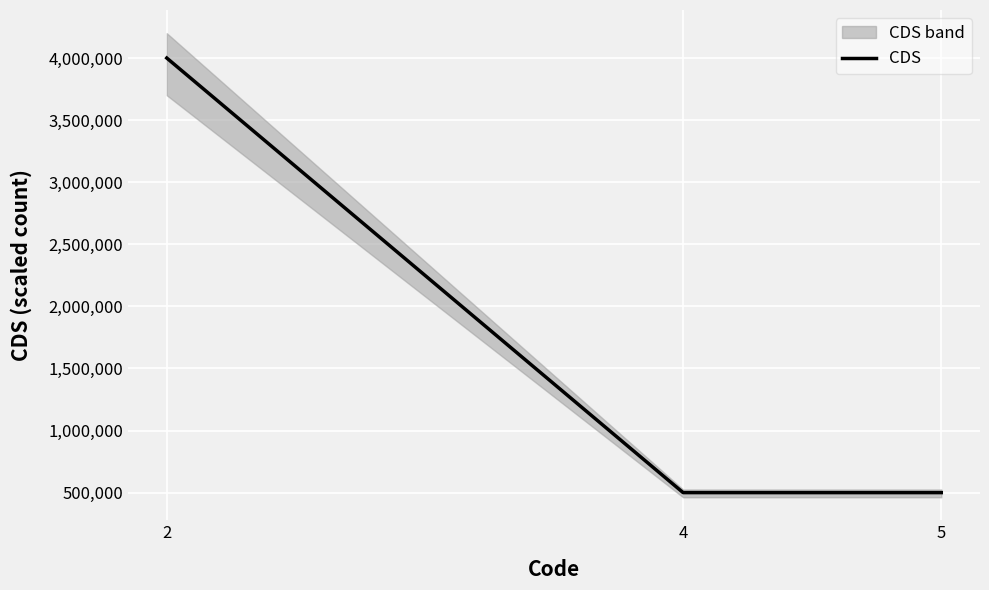

How many values are between 500000 and 4000000?

3